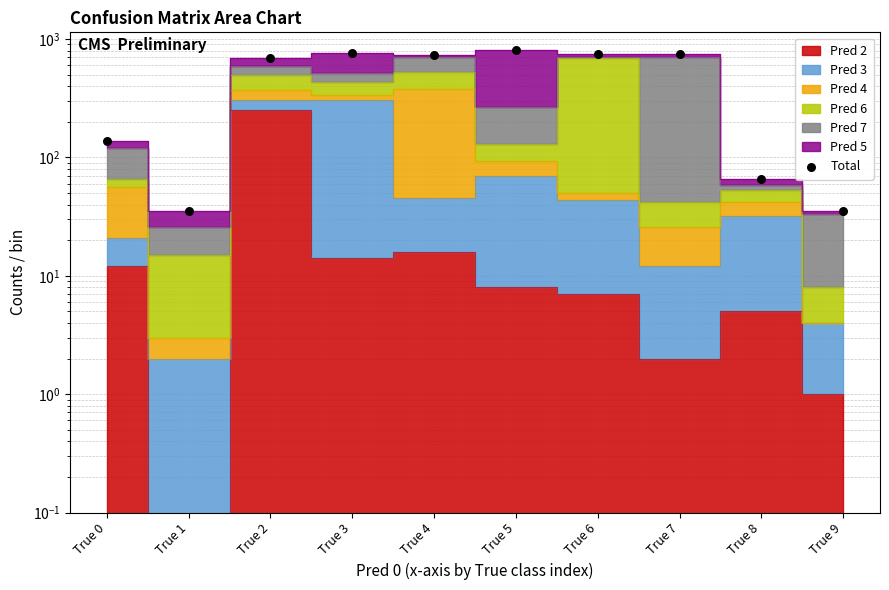

What is the change in value from True 1 to True 4?

+705